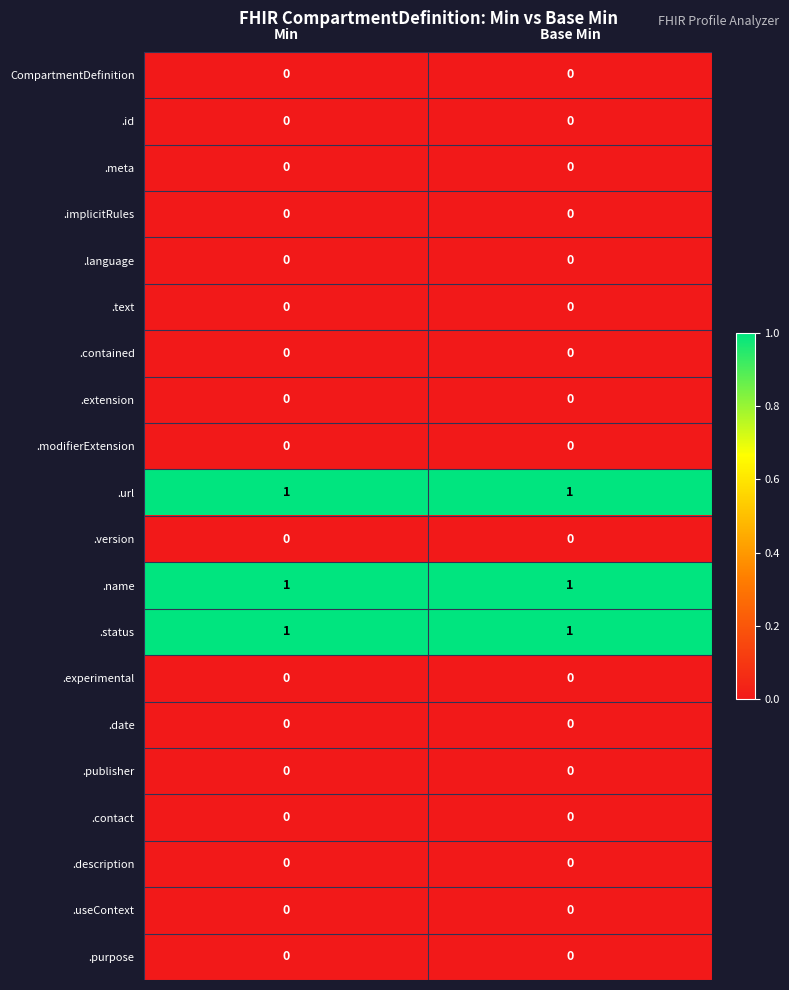

The value of .experimental at Min is 0. True or false?

True